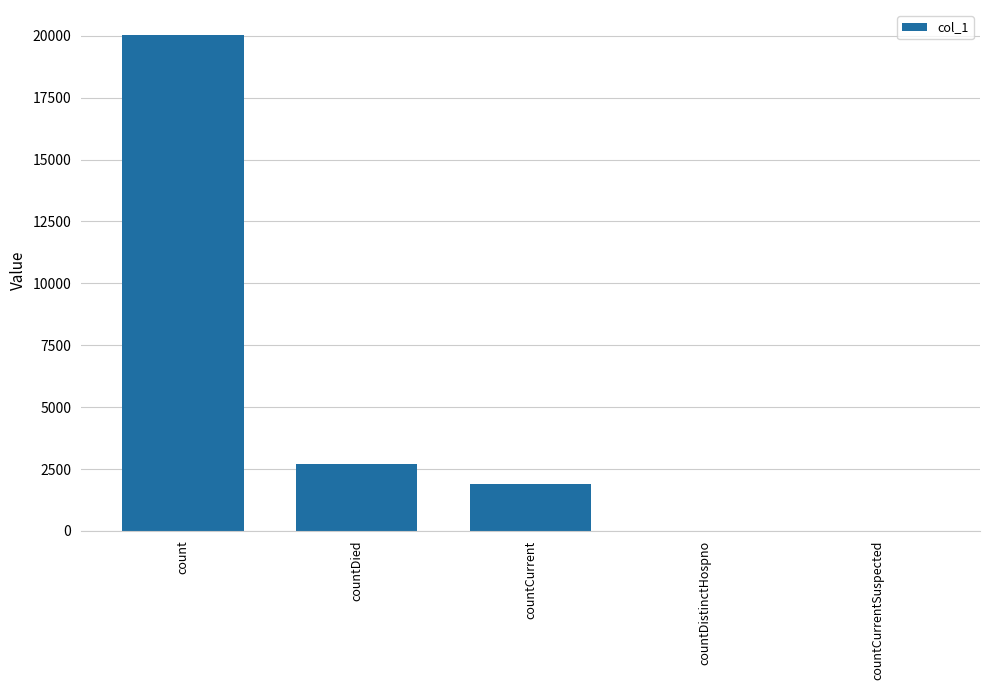

Reading right to left, what are all the values shown in this chart?

0	0	1882	2703	20037